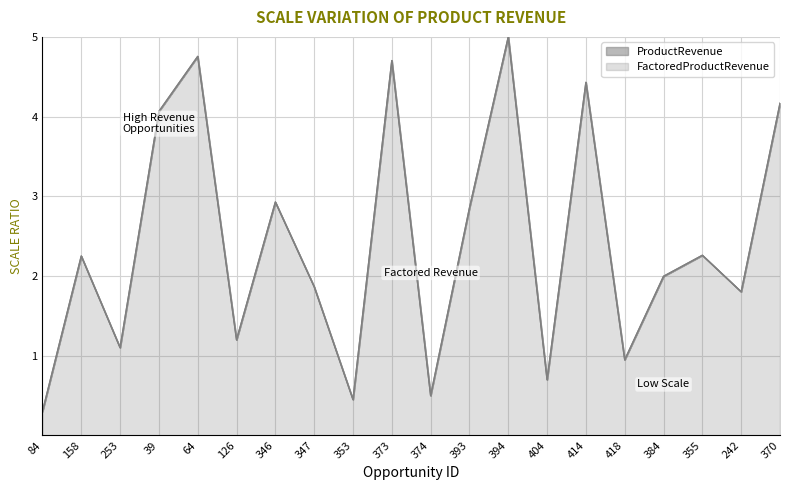

How many lines are shown in the chart?

2